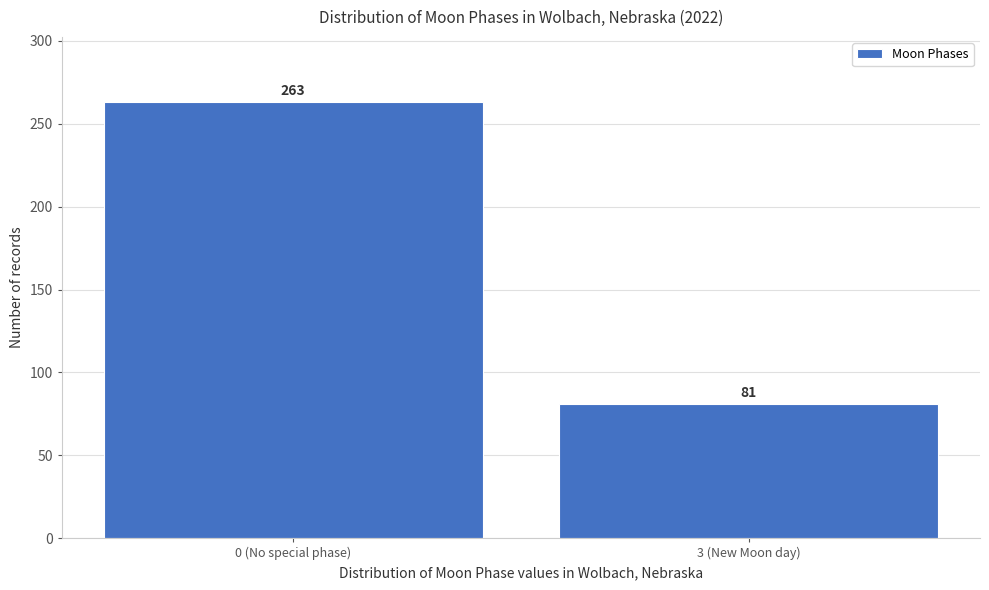

Reading right to left, list all the values displayed in this chart.

3 (New Moon day)=81	0 (No special phase)=263